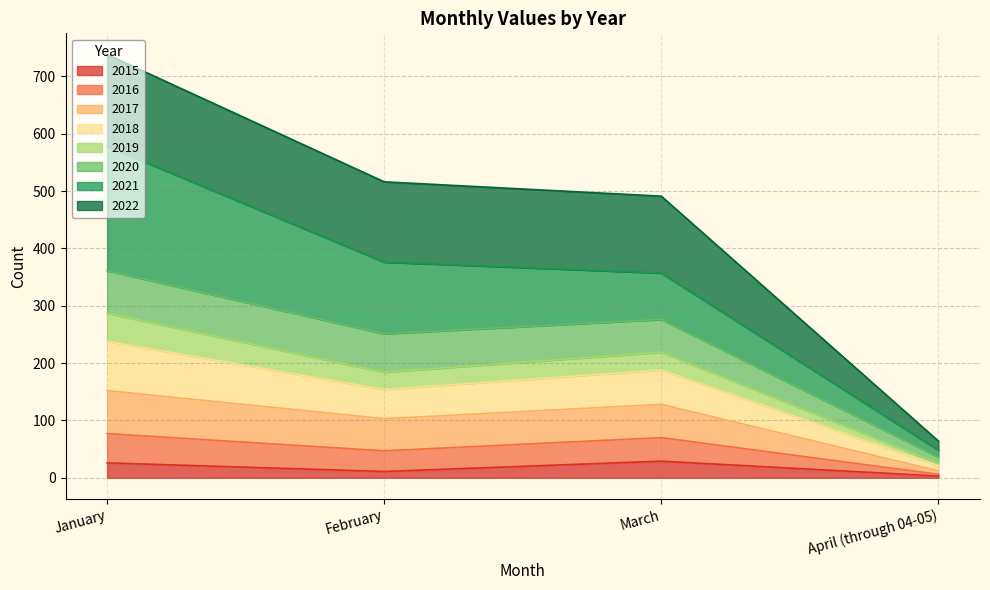

True or false: 2017 has a value of 18 at April (through 04-05).

False